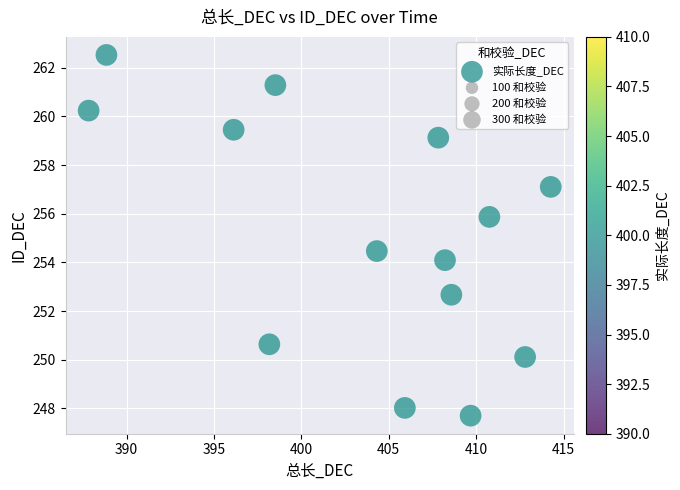

What Y value in the scatter plot is closest to 255?

254.5